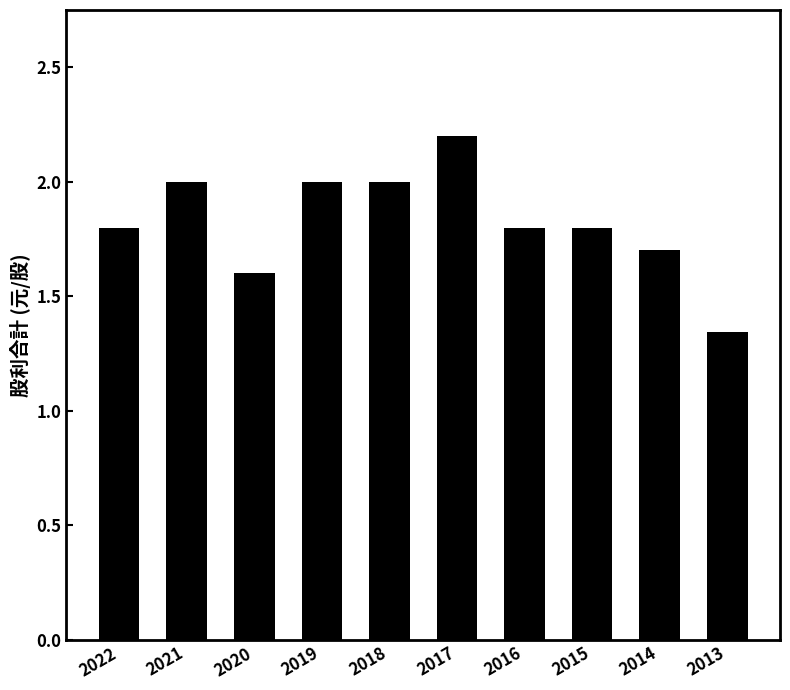

What is the value of the 8th bar from the left?

1.8